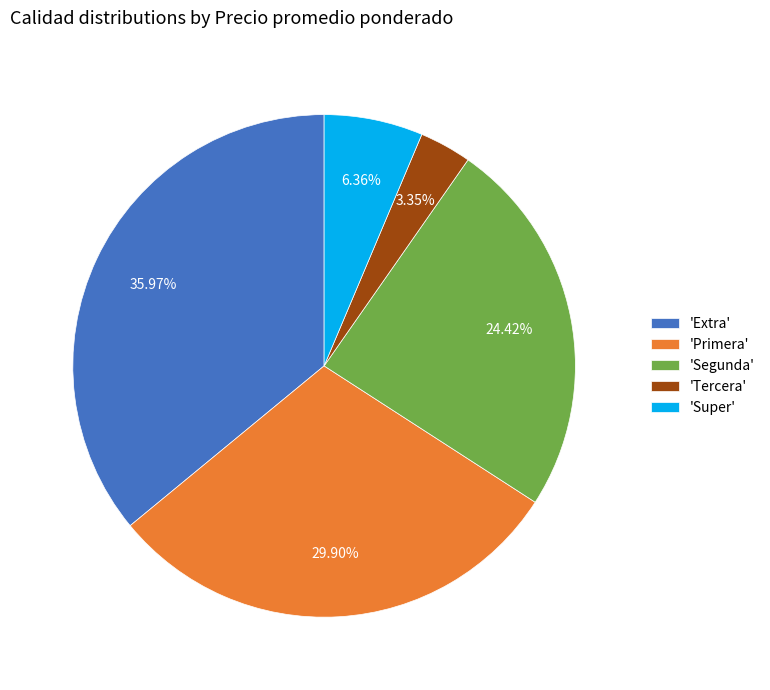

Which slice is the largest?

'Extra'